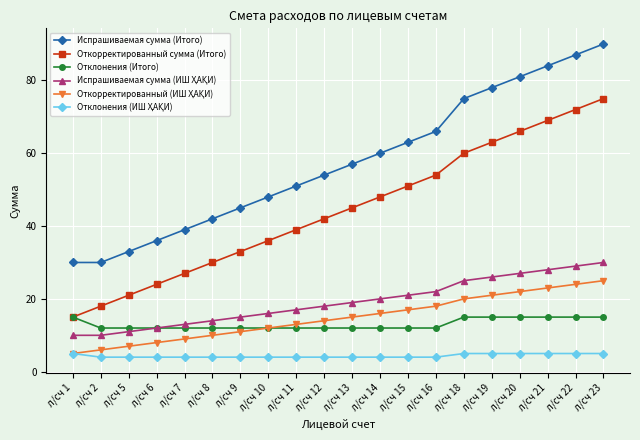

What is the smallest value displayed?

4